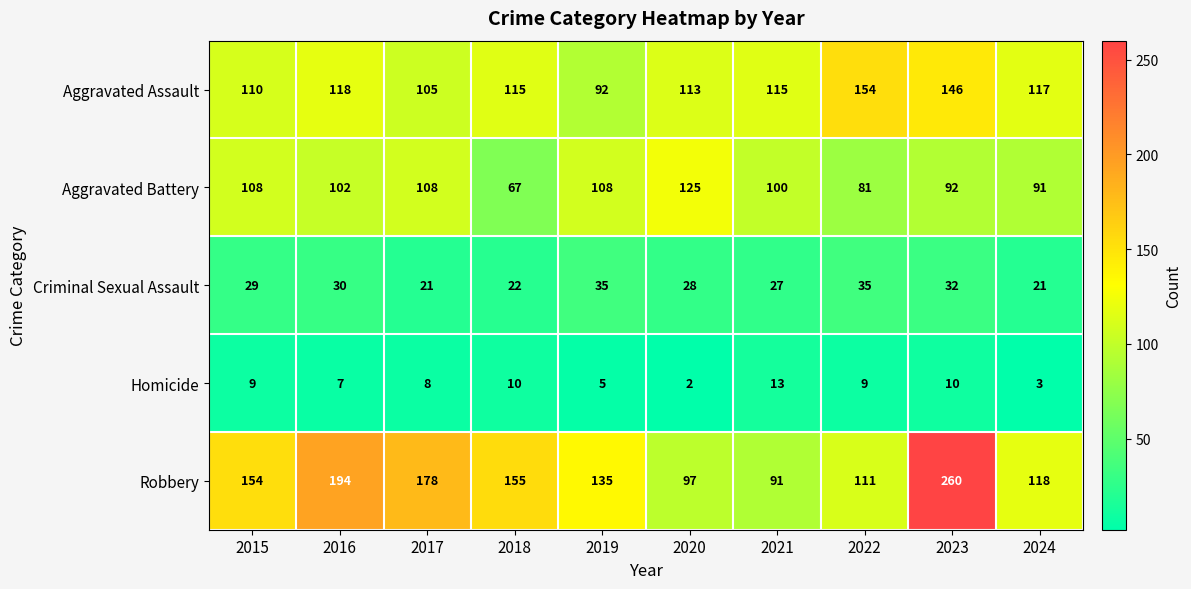

Rank the series at 2021 from lowest to highest value.

Homicide, Criminal Sexual Assault, Robbery, Aggravated Battery, Aggravated Assault